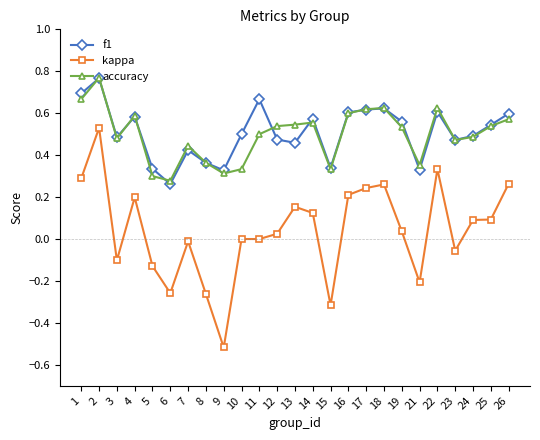

True or false: f1 and kappa intersect in this chart.

False